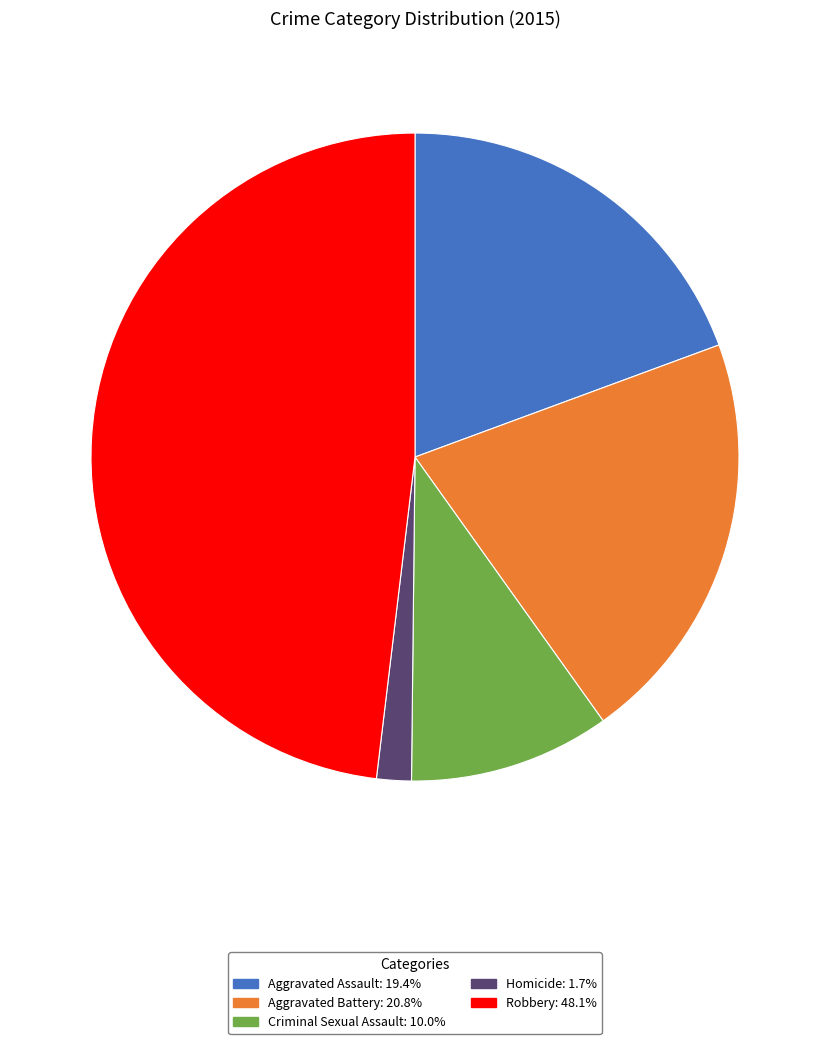

Which category has the smallest portion of the pie?

Homicide